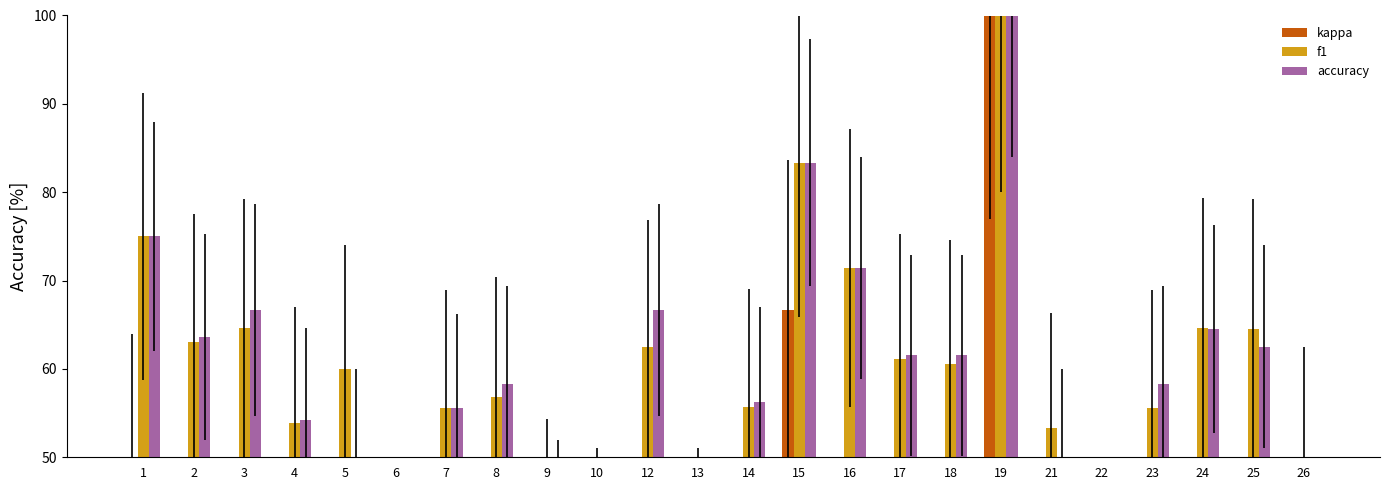

Which series has the largest total across all categories?

f1